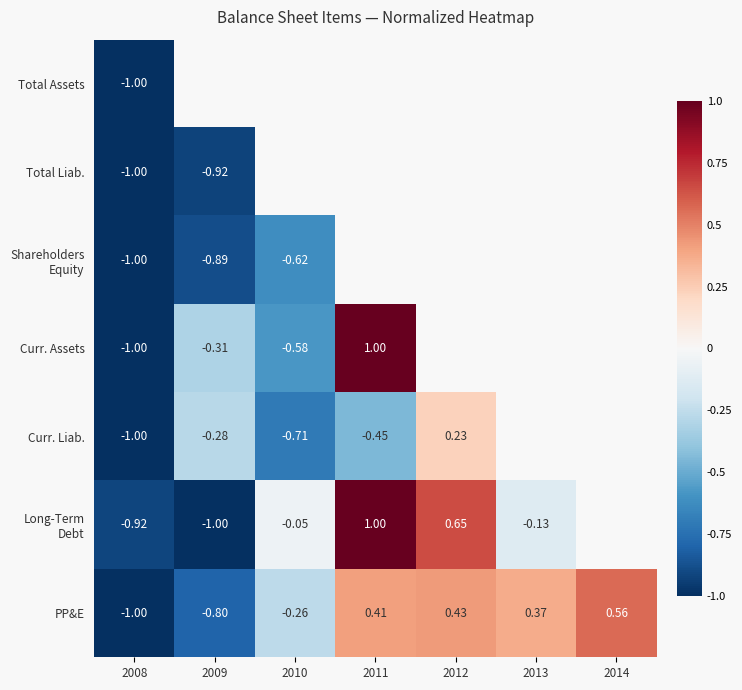

How many positive values does the PP&E series have?

4